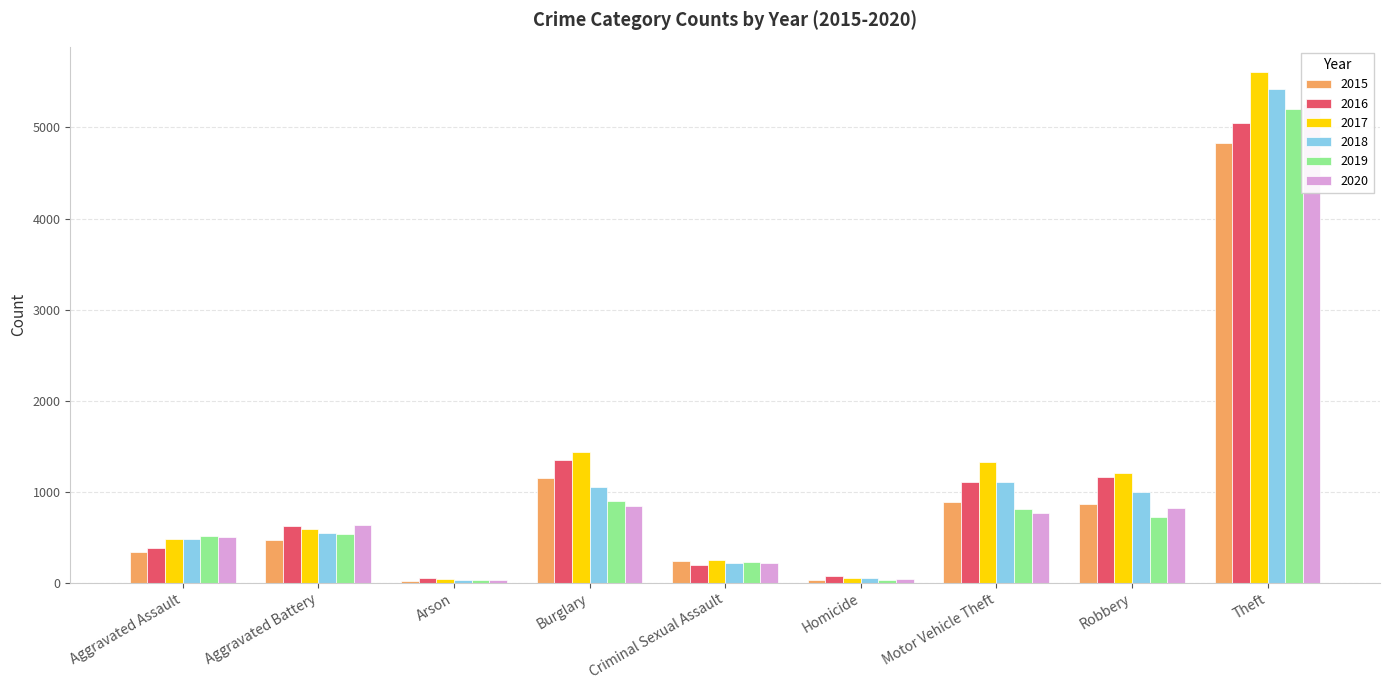

What position from the right is Robbery?

2